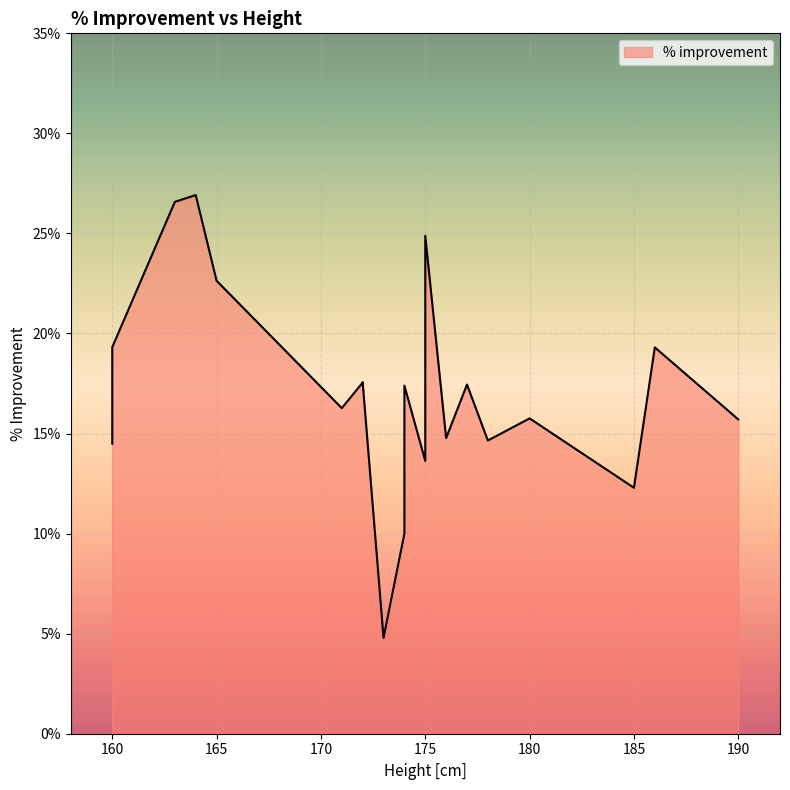

What is the change in value from 173 to 165?

+17.8